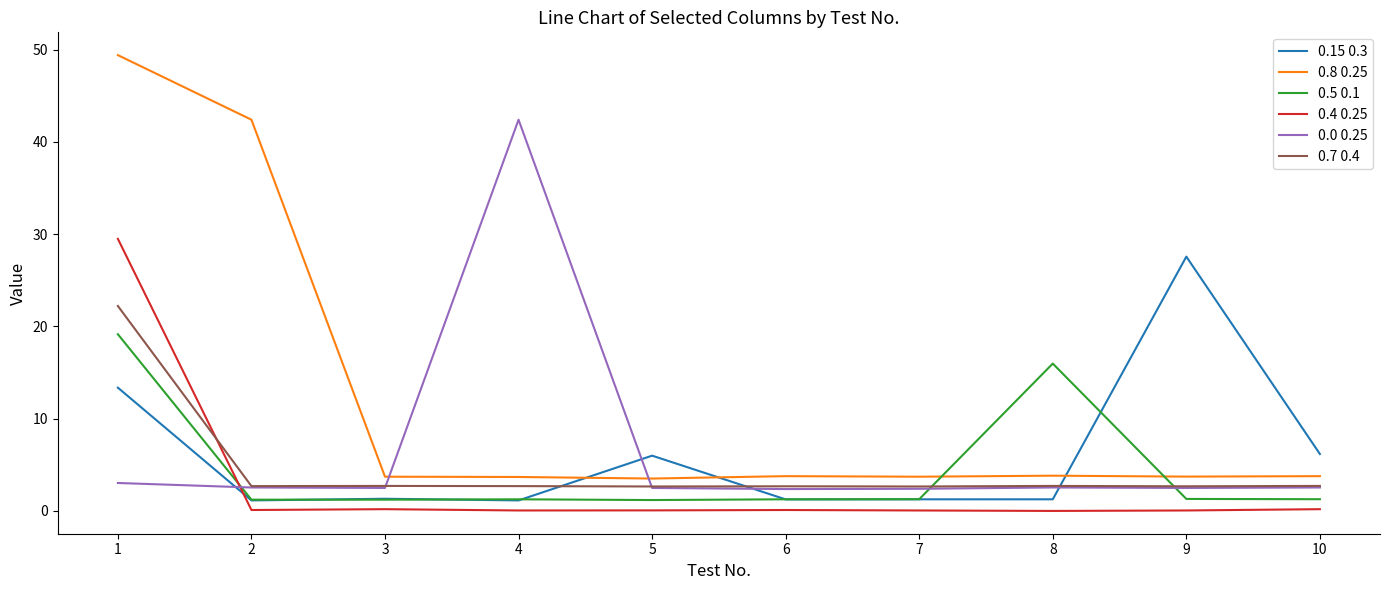

Between 2 and 7, which series saw the biggest shift?

0.8 0.25